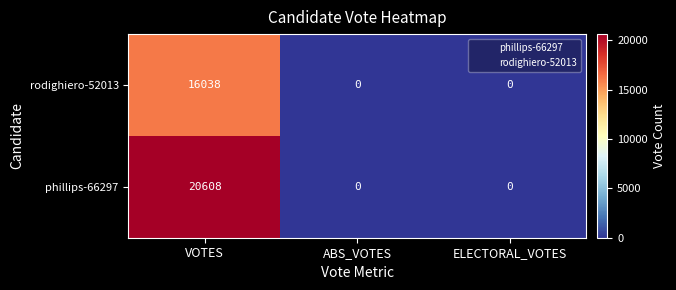

Rank the series by their maximum value, from lowest to highest.

rodighiero-52013, phillips-66297